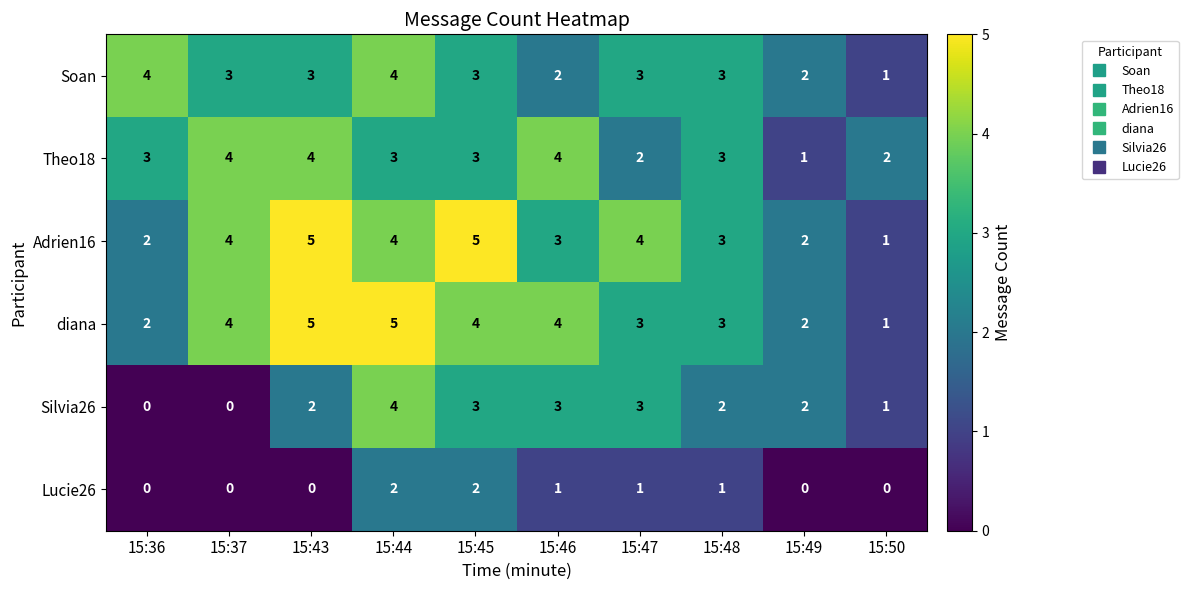

Between 15:36 and 15:44, which series saw the biggest shift?

Silvia26